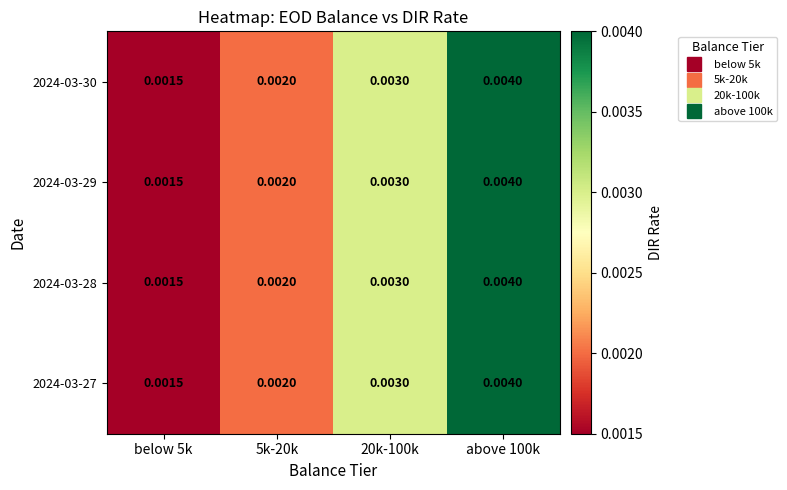

At how many categories does at least one series exceed 0?

4